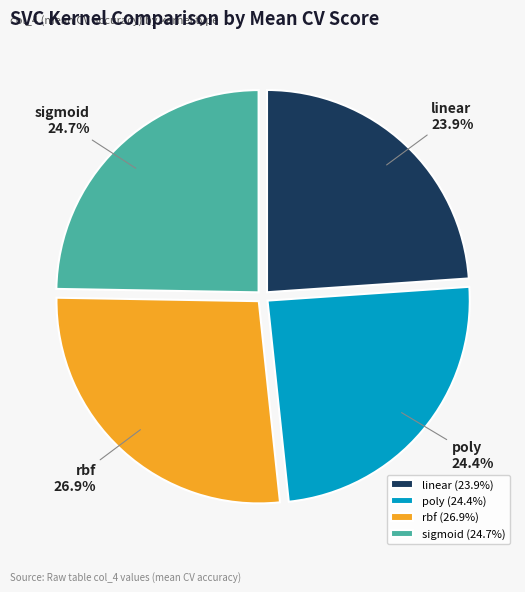

Combined, what portion of the pie is poly and sigmoid?

49.1%